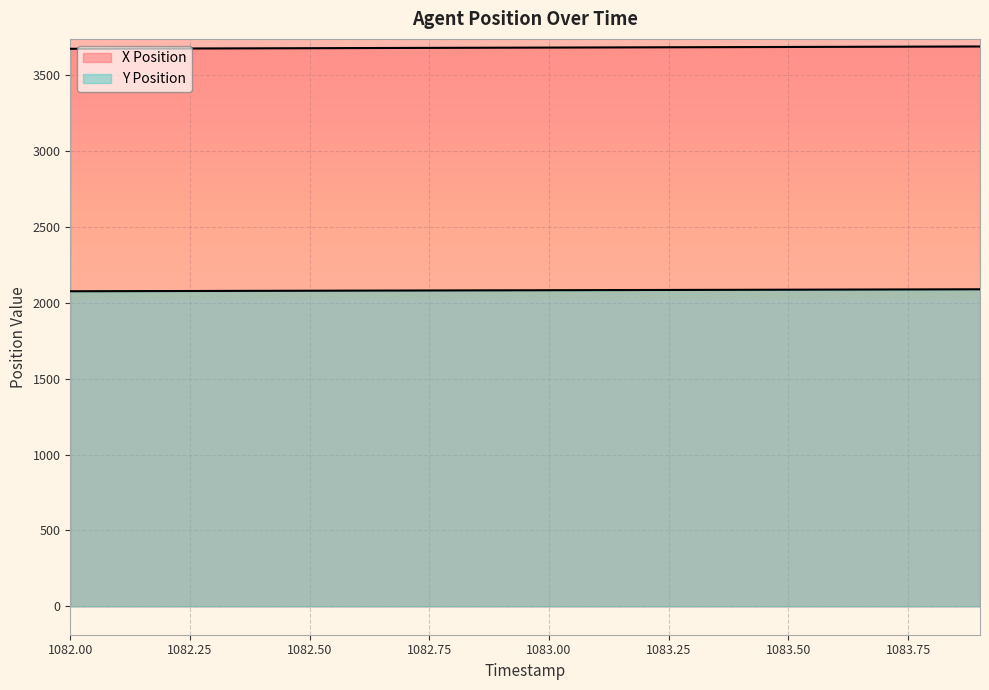

What is the difference between the Y Position values at 1082.2 and 1082.9?

4.8